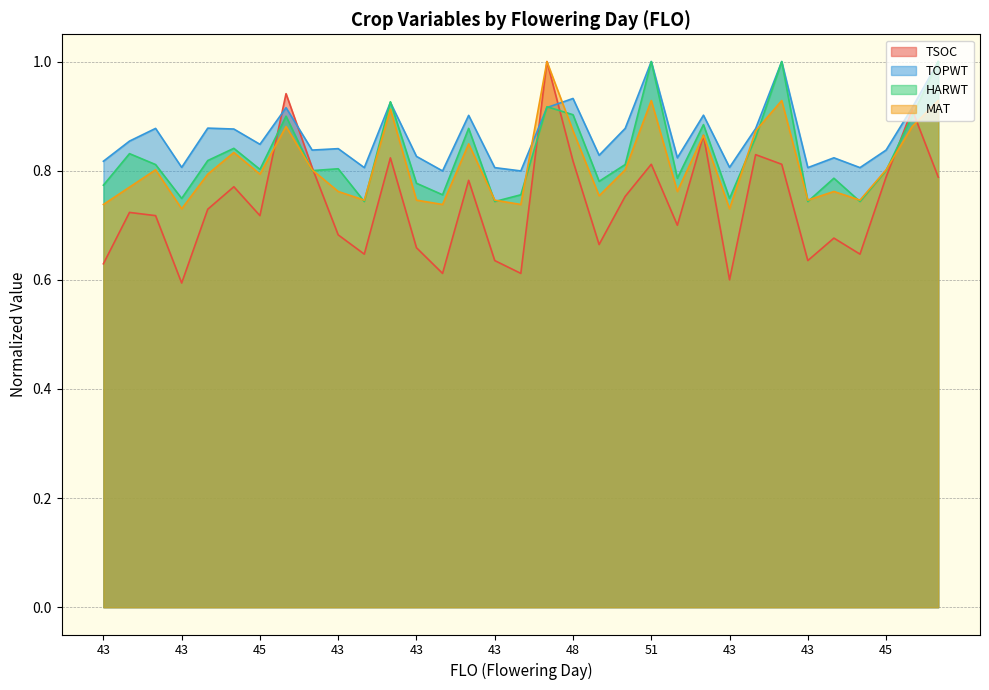

What are all the series names shown in the legend?

TSOC, TOPWT, HARWT, MAT